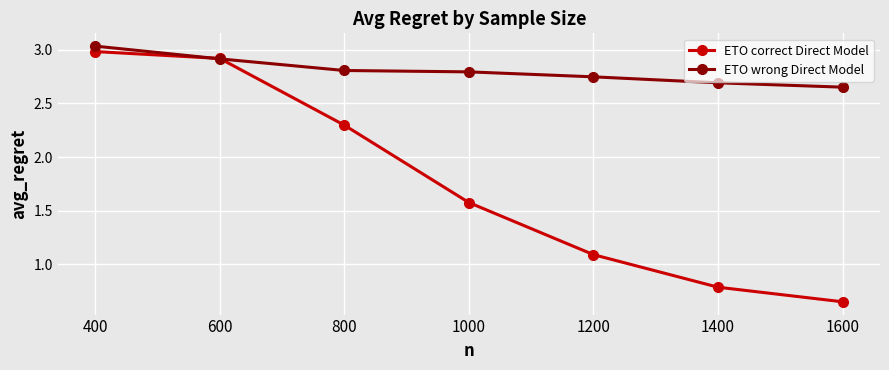

The value of ETO correct Direct Model at 600 is 4.3. True or false?

False